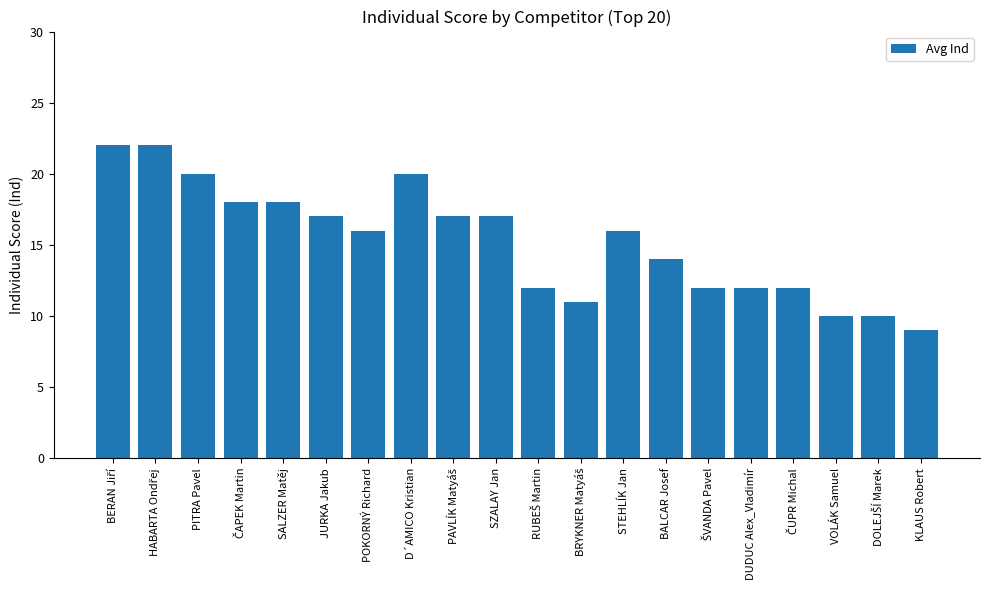

What is the sum of the values at STEHLÍK Jan and DUDUC Alex_Vladimír?

28